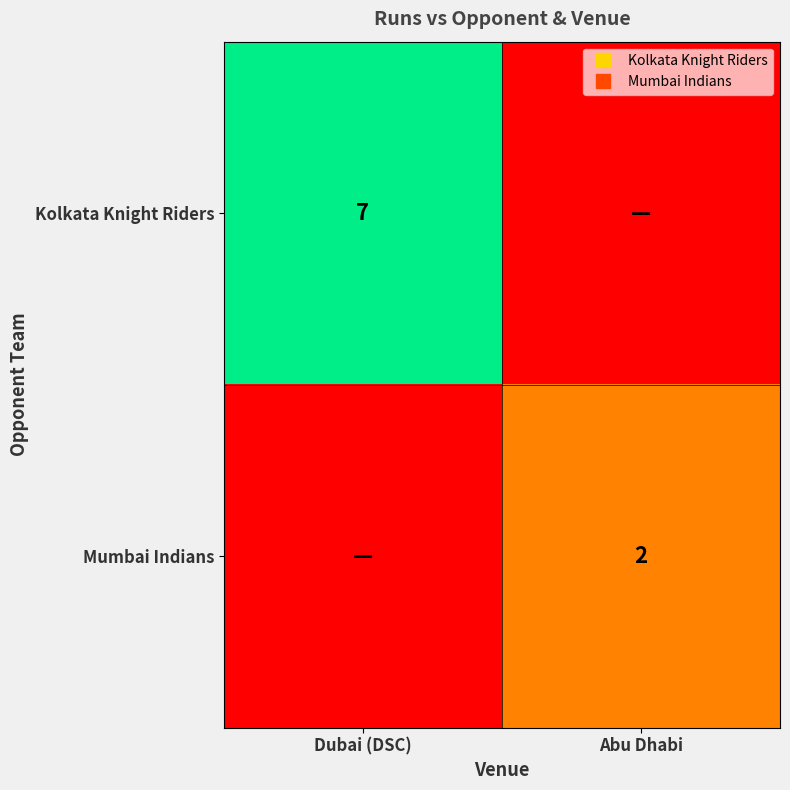

What is the difference between the Kolkata Knight Riders values at Dubai (DSC) and Abu Dhabi?

7